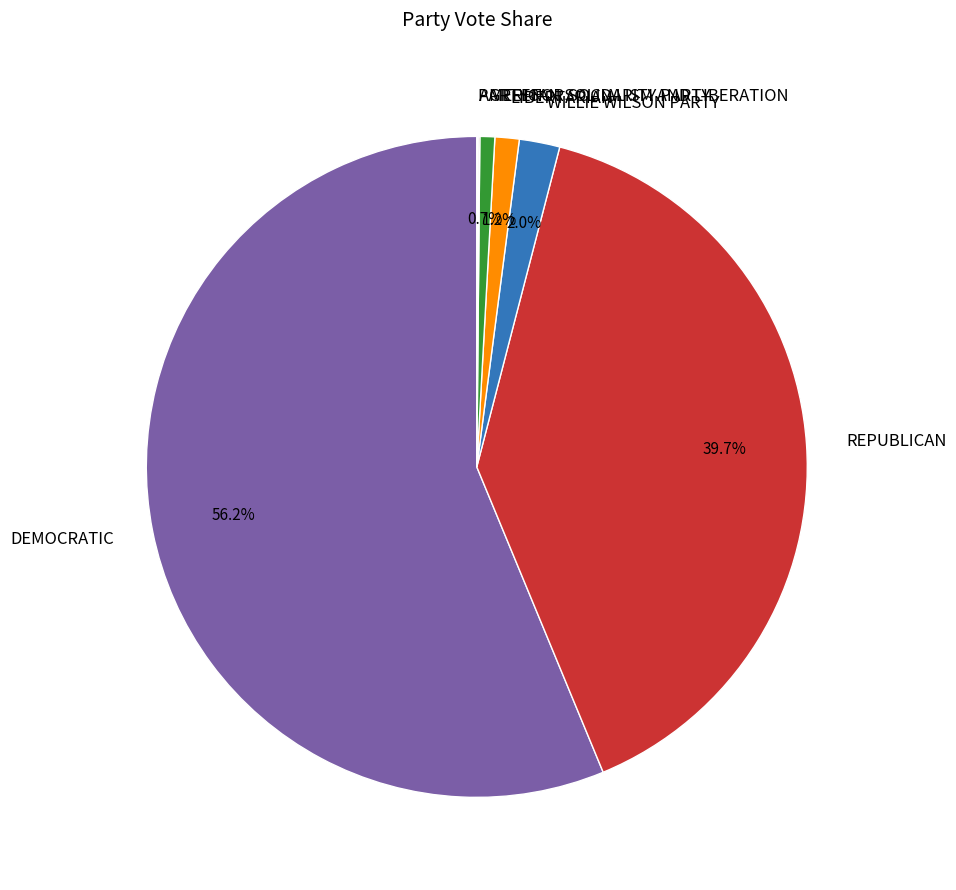

To the nearest percent, what is the combined percentage of DEMOCRATIC and GREEN?

57%